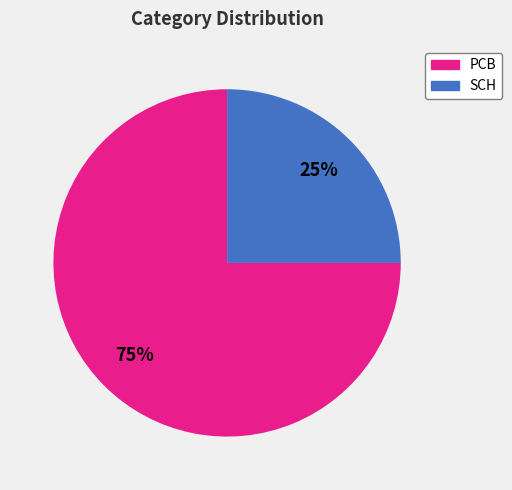

What percentage is the PCB slice, to the nearest percent?

75%